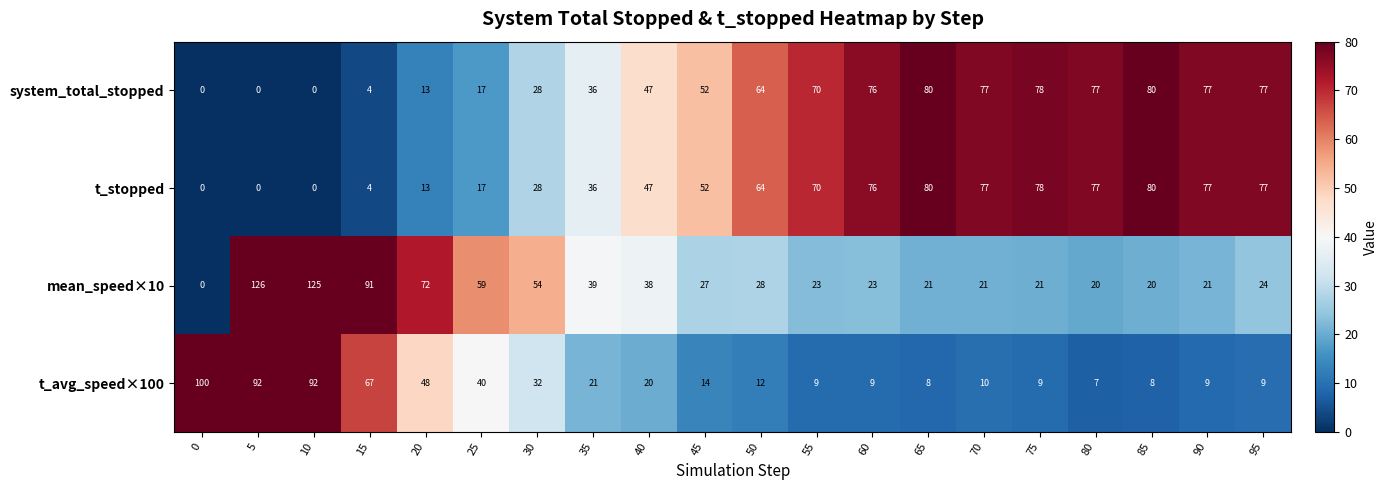

Which series has the largest range (max minus min)?

mean_speed×10